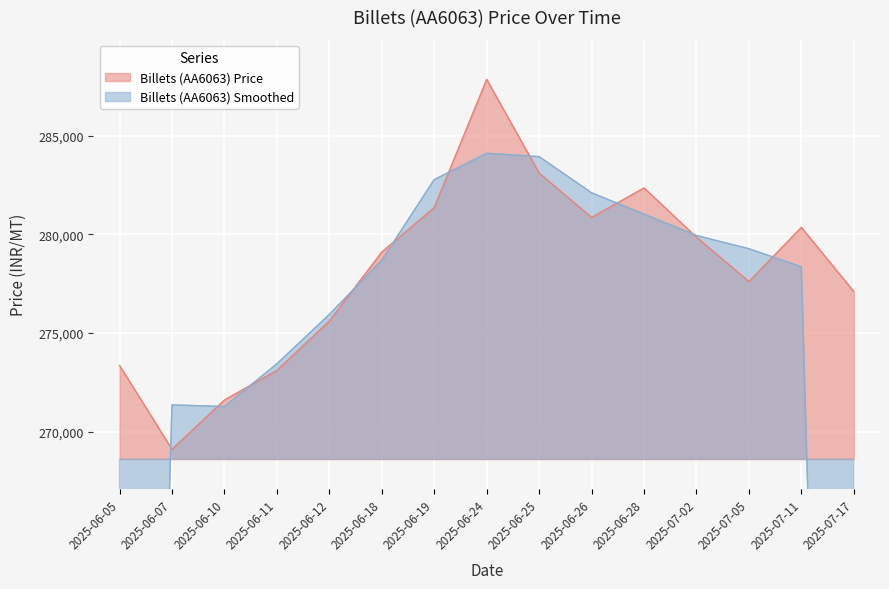

What is the maximum value shown in the chart?

287850